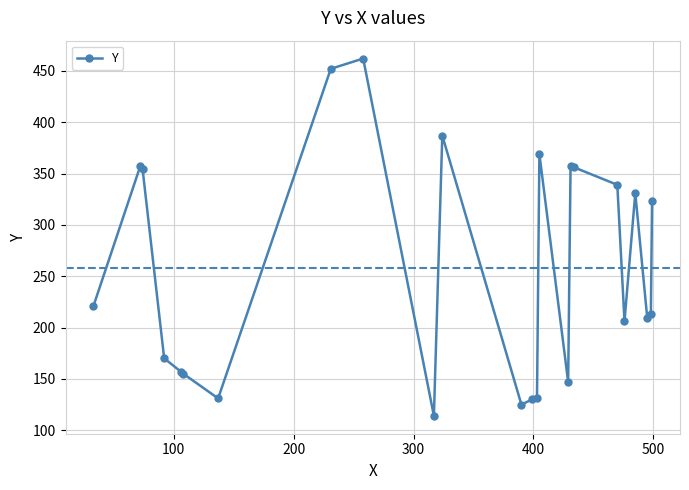

What is the value of the 7th point from the left?

131